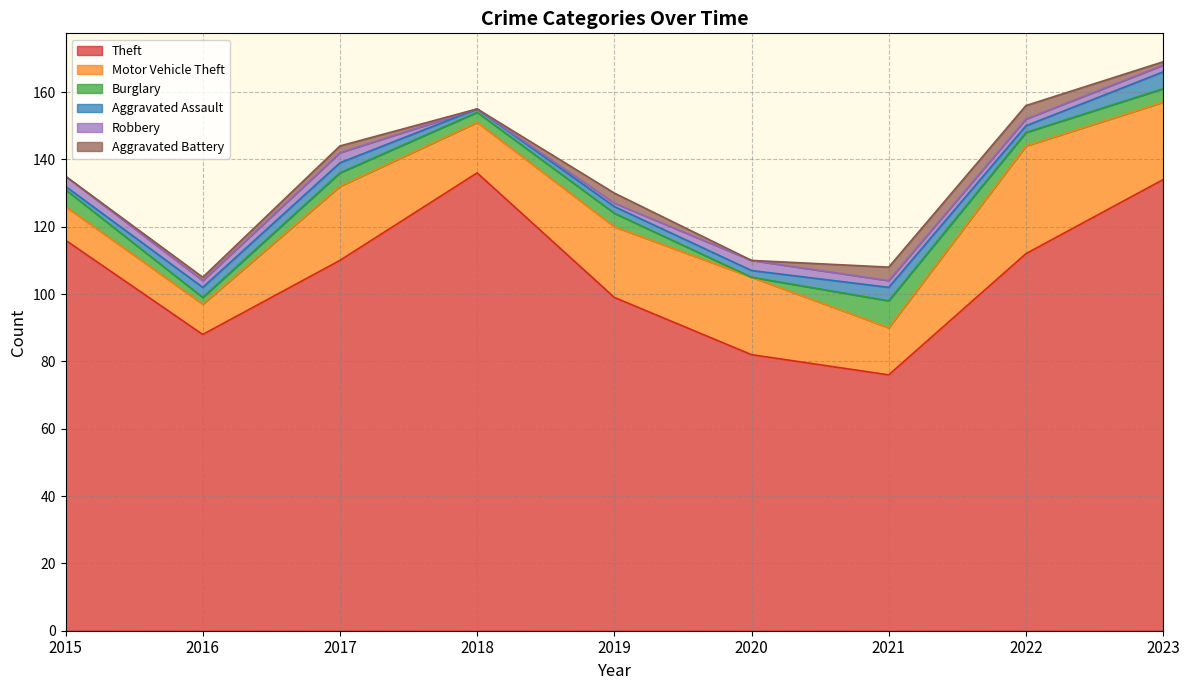

How many values in the Aggravated Assault series exceed 2?

4